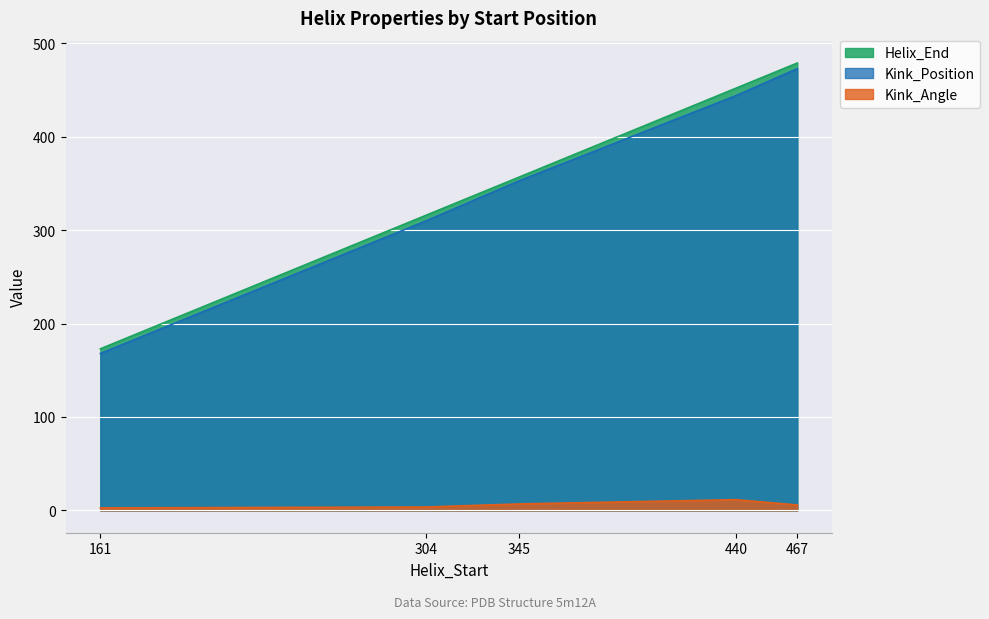

True or false: Kink_Angle and Kink_Position intersect in this chart.

False